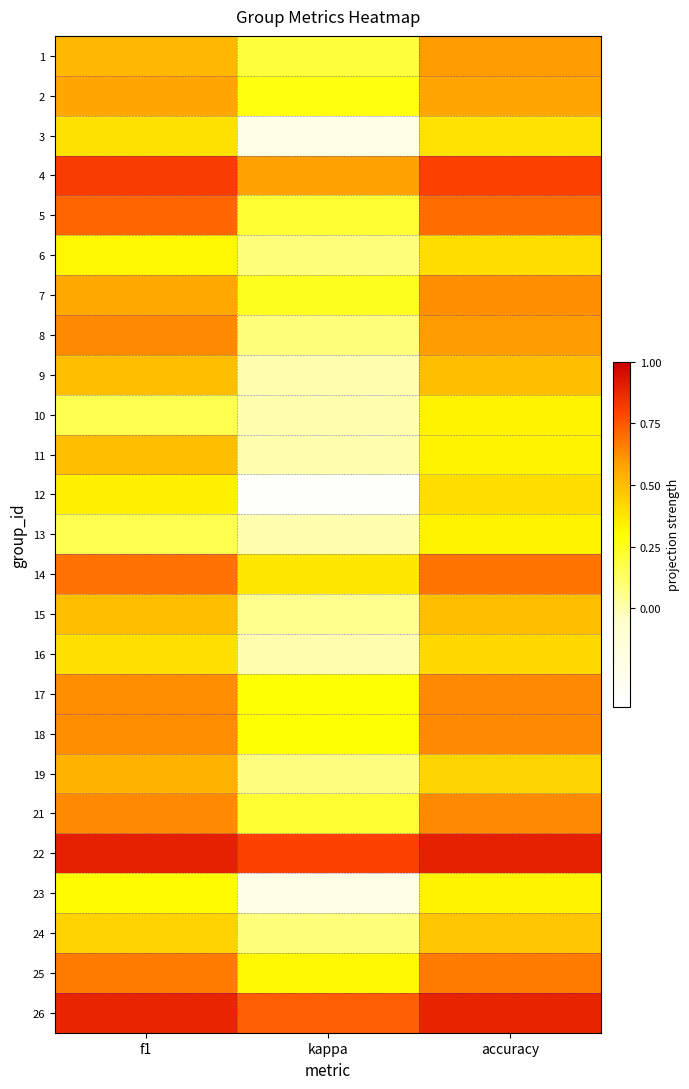

At how many categories does at least one series exceed 0?

3